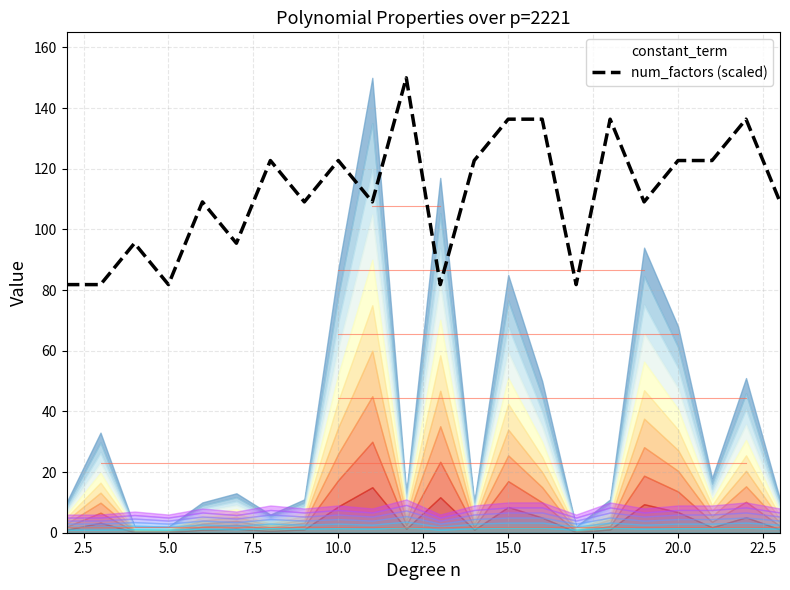

What is the minimum value for num_factors (scaled)?

81.8